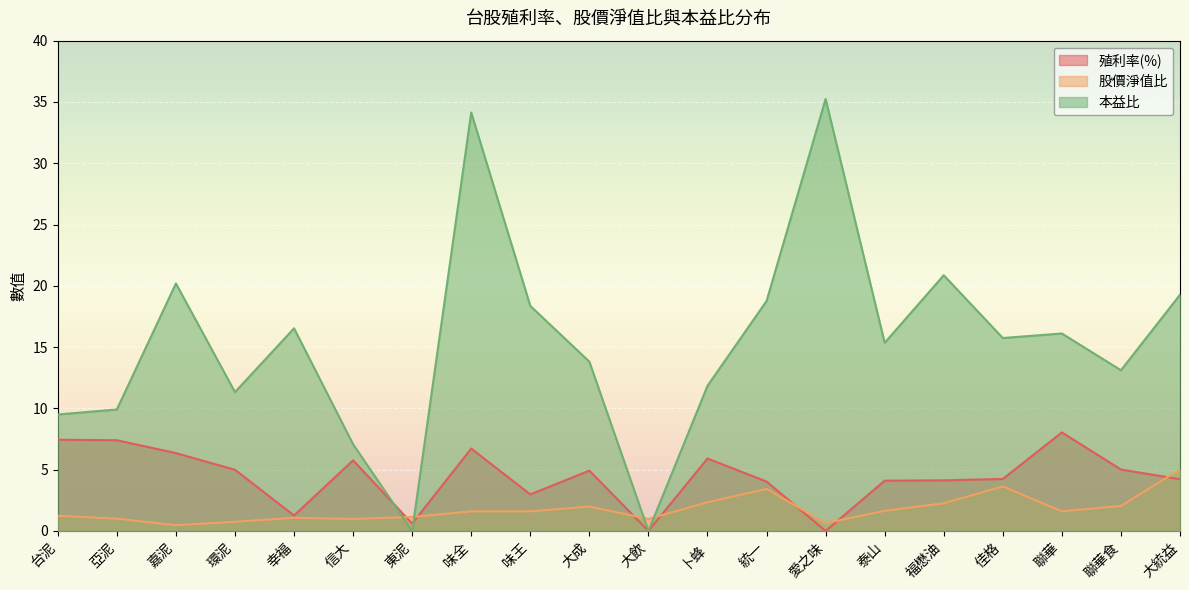

At which category does 股價淨值比 reach its first local peak?

幸福